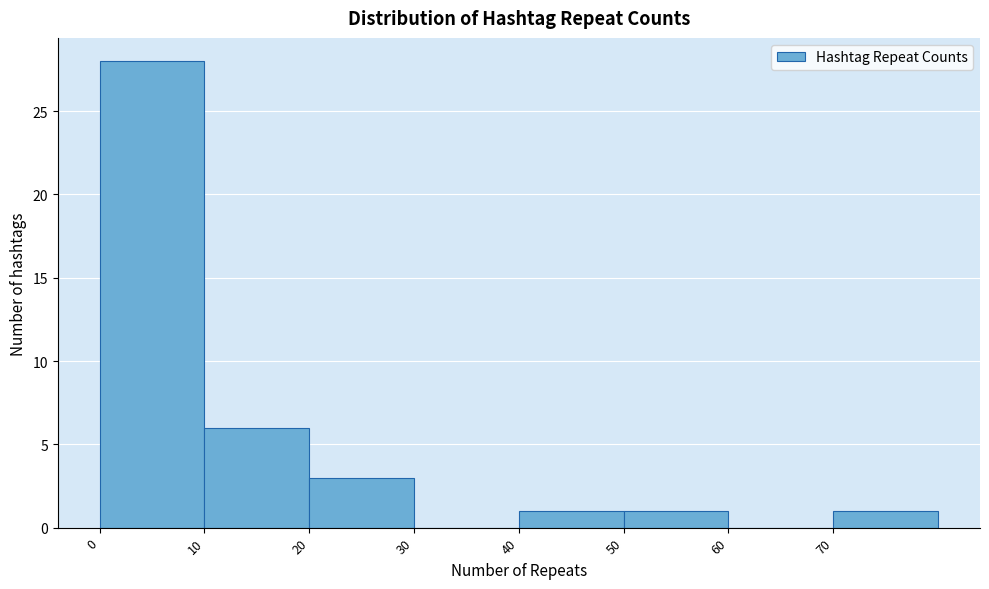

Reading left to right, list every bar in this chart as the range it spans on the x-axis followed by its height. The values are not printed on the chart, so give them approximately, as read against the axis.

0 to 10: 28
10 to 20: 6
20 to 30: 3
30 to 40: 0
40 to 50: 1
50 to 60: 1
60 to 70: 0
70 to 80: 1